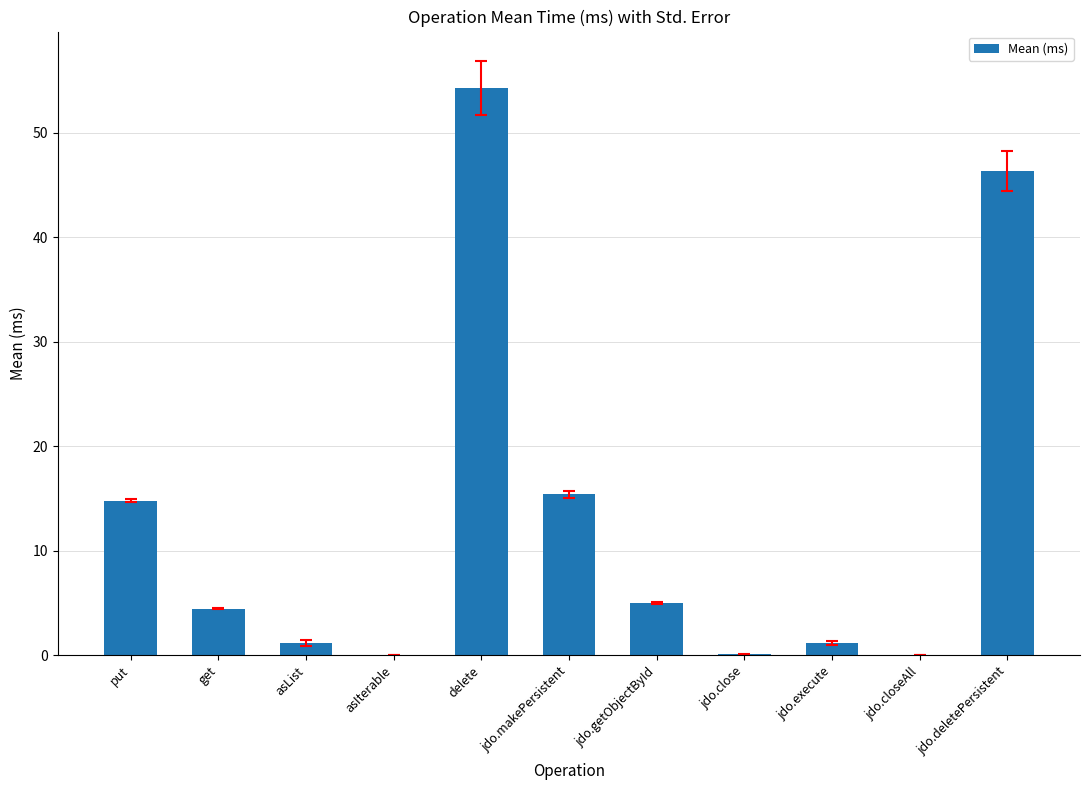

What is the sum of all values?

142.8